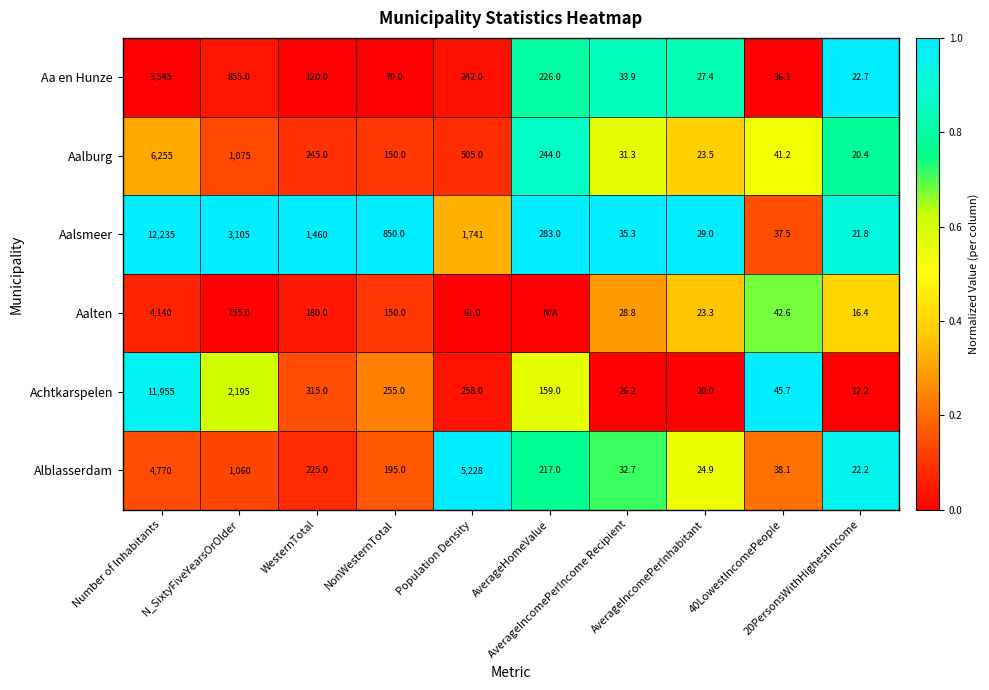

What is the average value of the Aa en Hunze series?

517.8